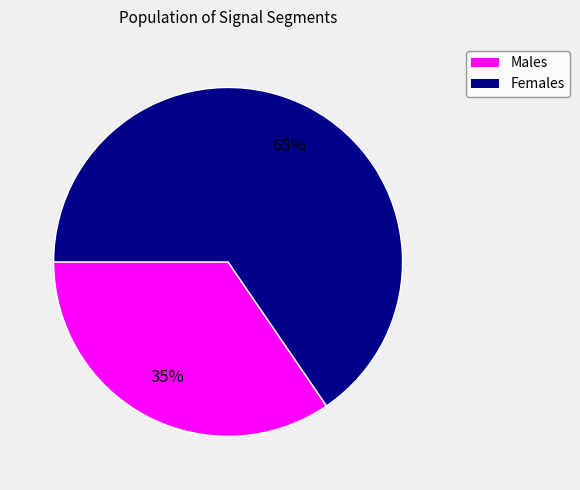

Does any single category account for the majority?

Yes